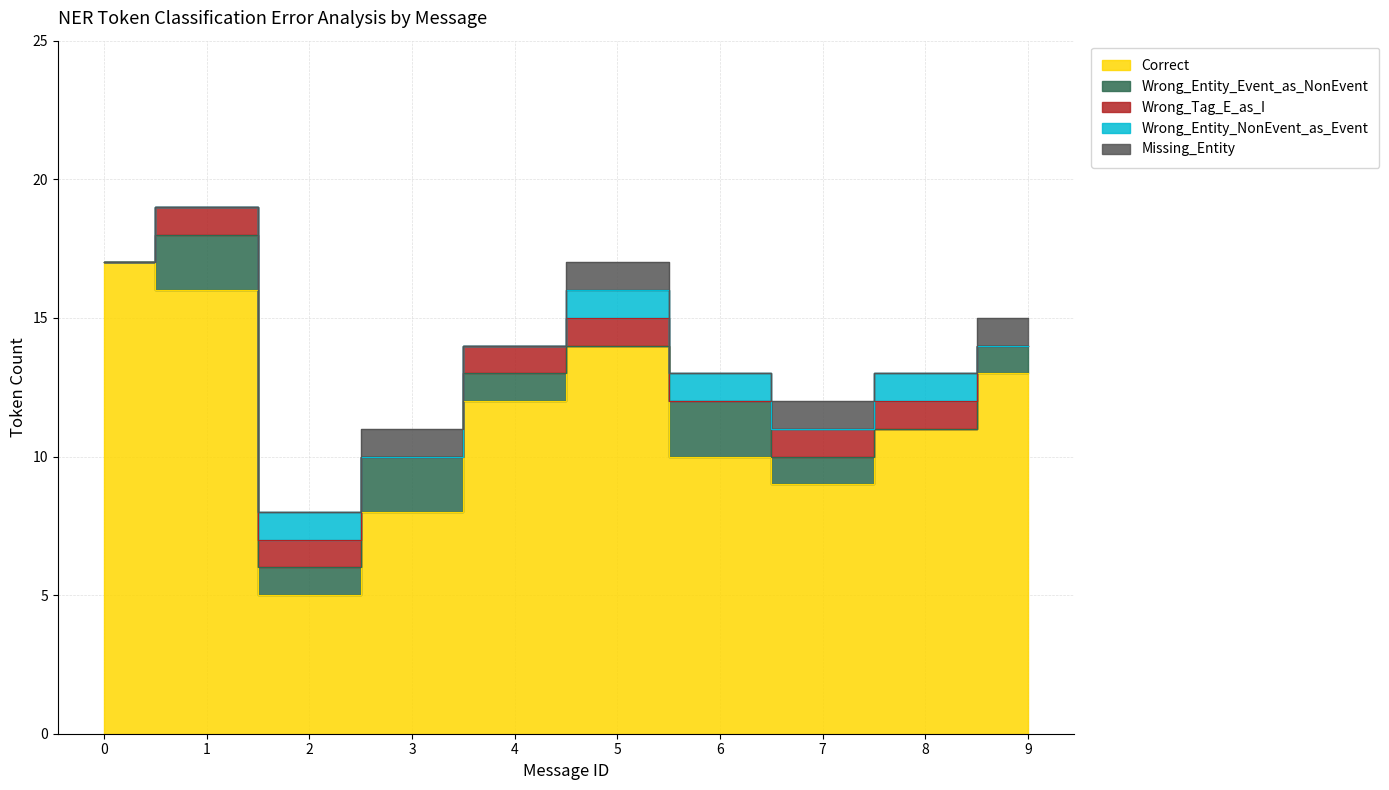

How many distinct data groups are displayed?

5